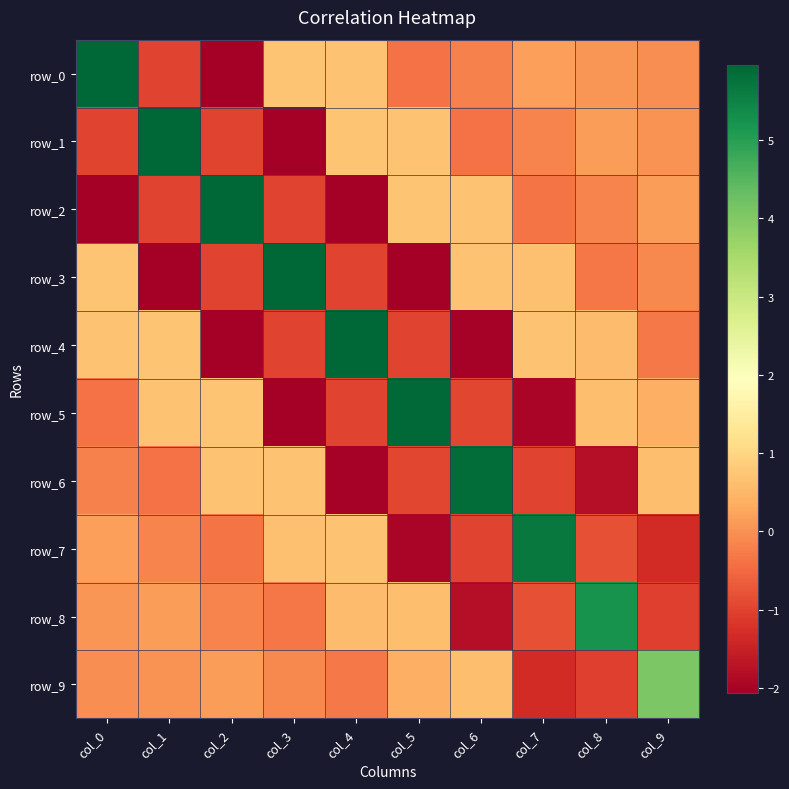

Which series has the largest total across all categories?

row_0